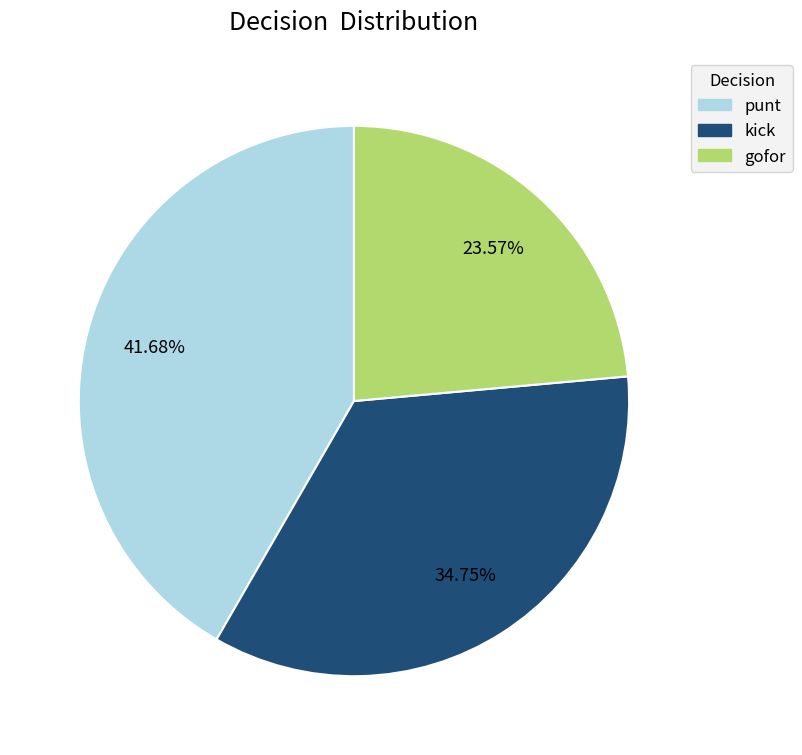

Does gofor represent more than half of the total?

No